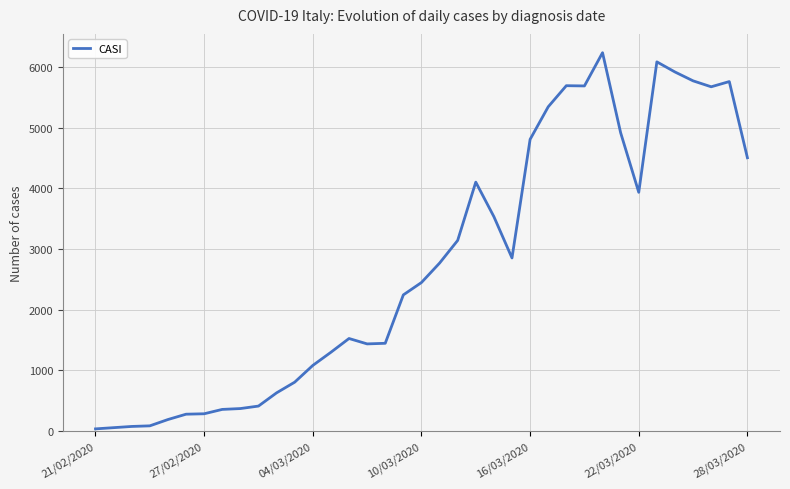

What is the maximum value shown in the chart?

6238